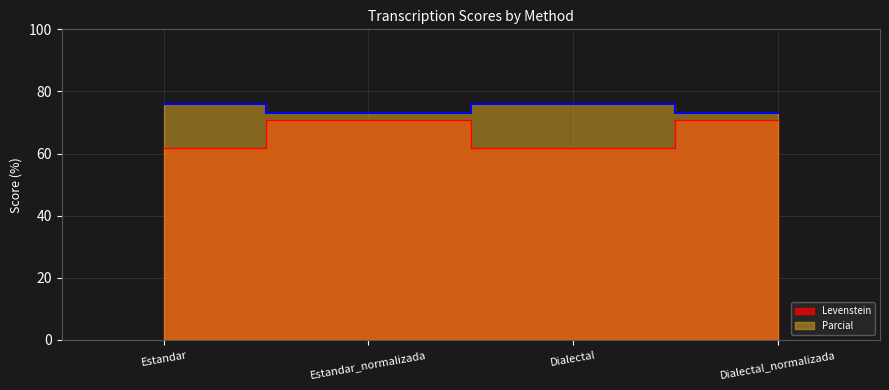

Count the number of data series in this chart.

2